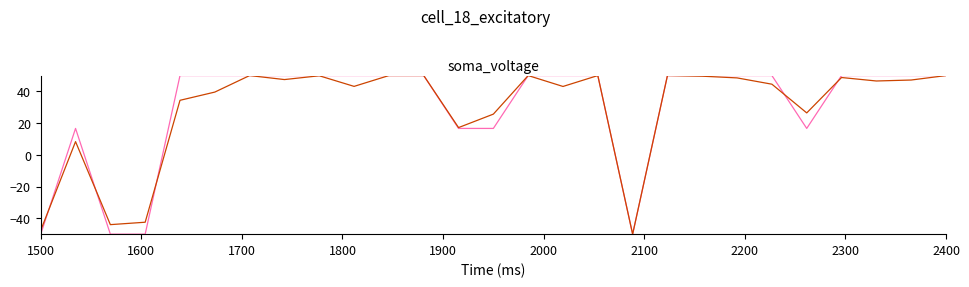

What is the greatest value displayed?

50.0